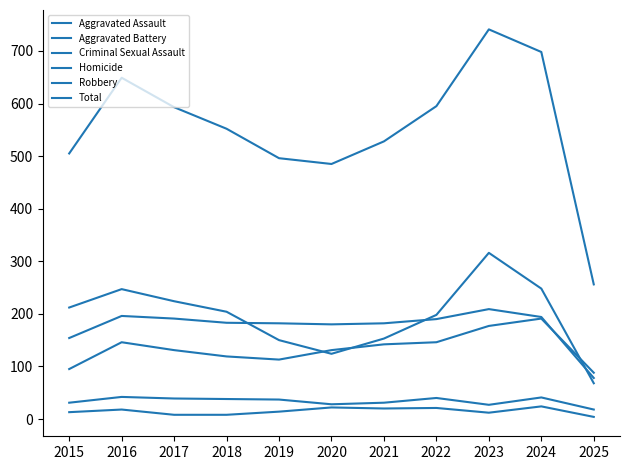

What is the difference between the maximum and minimum values in the Criminal Sexual Assault series?

24